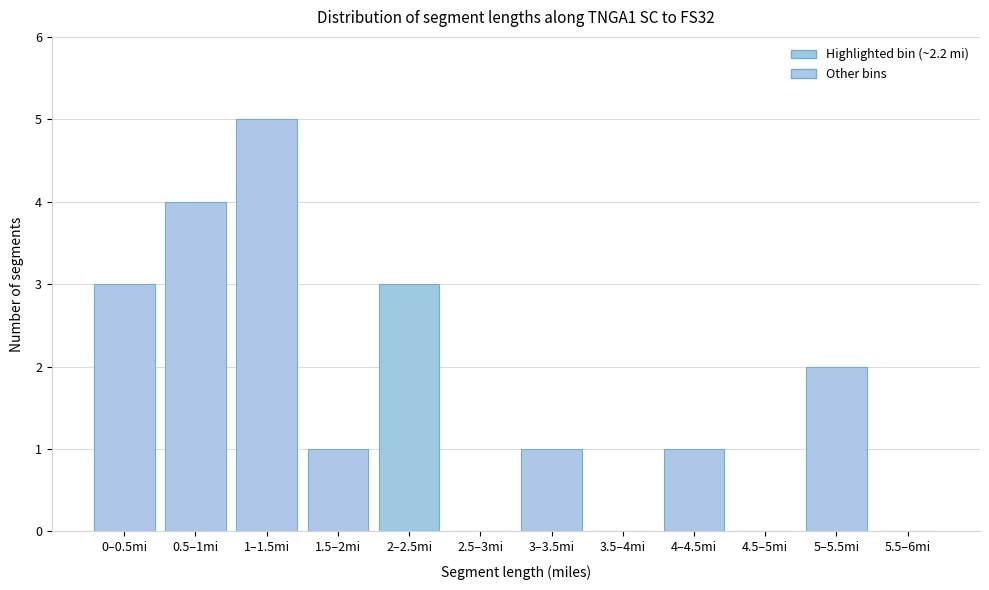

What is the greatest value displayed?

5